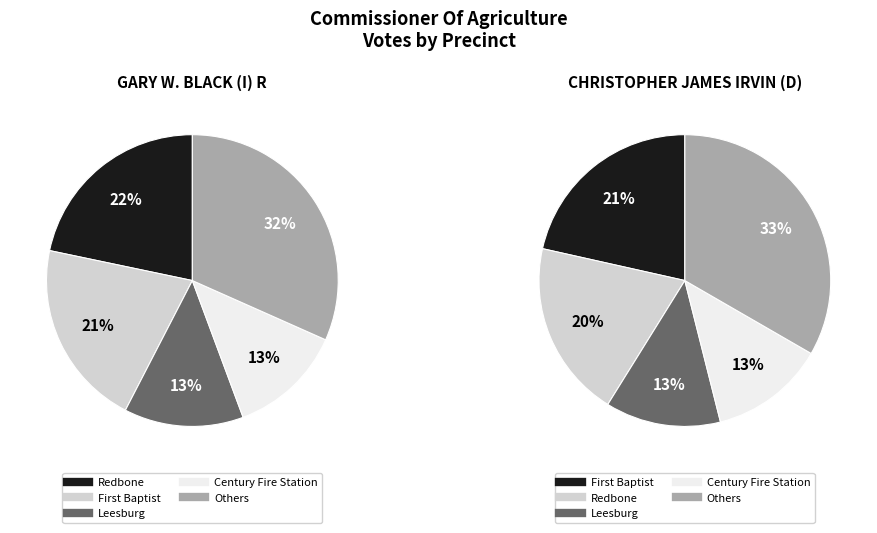

Does CJC account for over 50% of the chart?

No